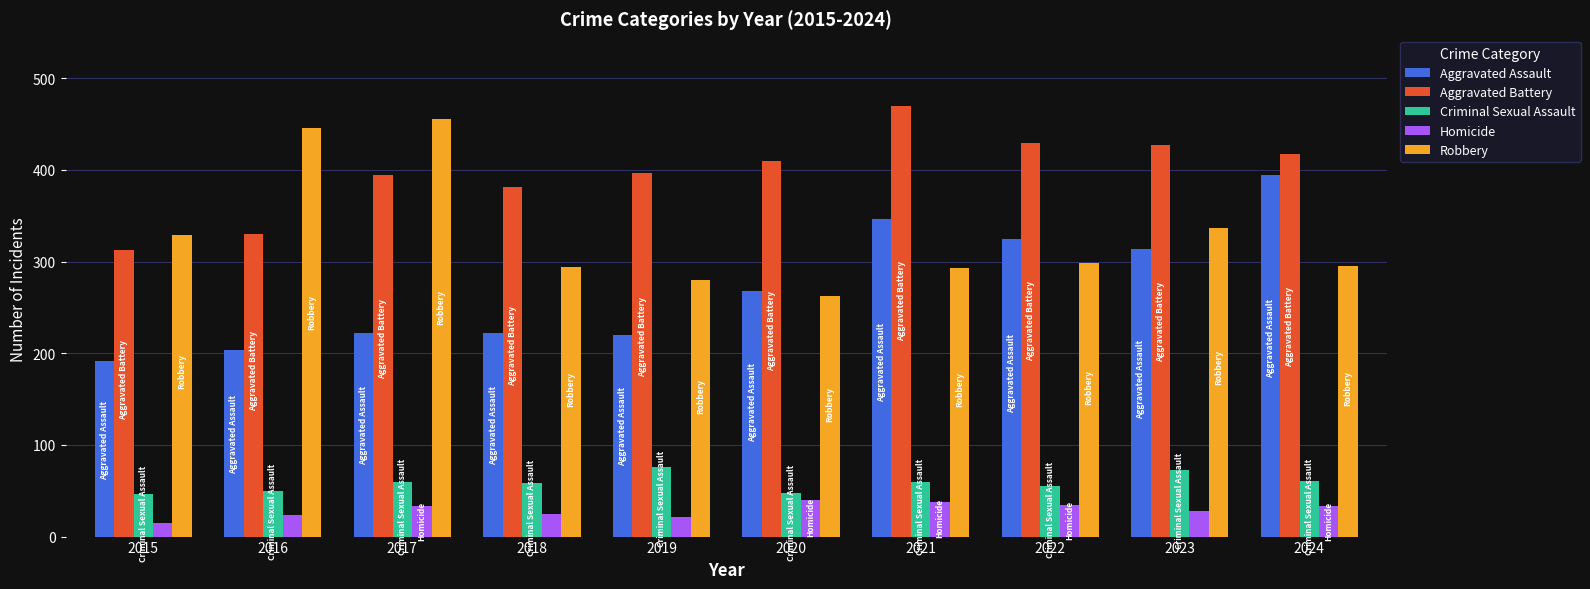

True or false: Homicide has a value of 33 at 2017.

True